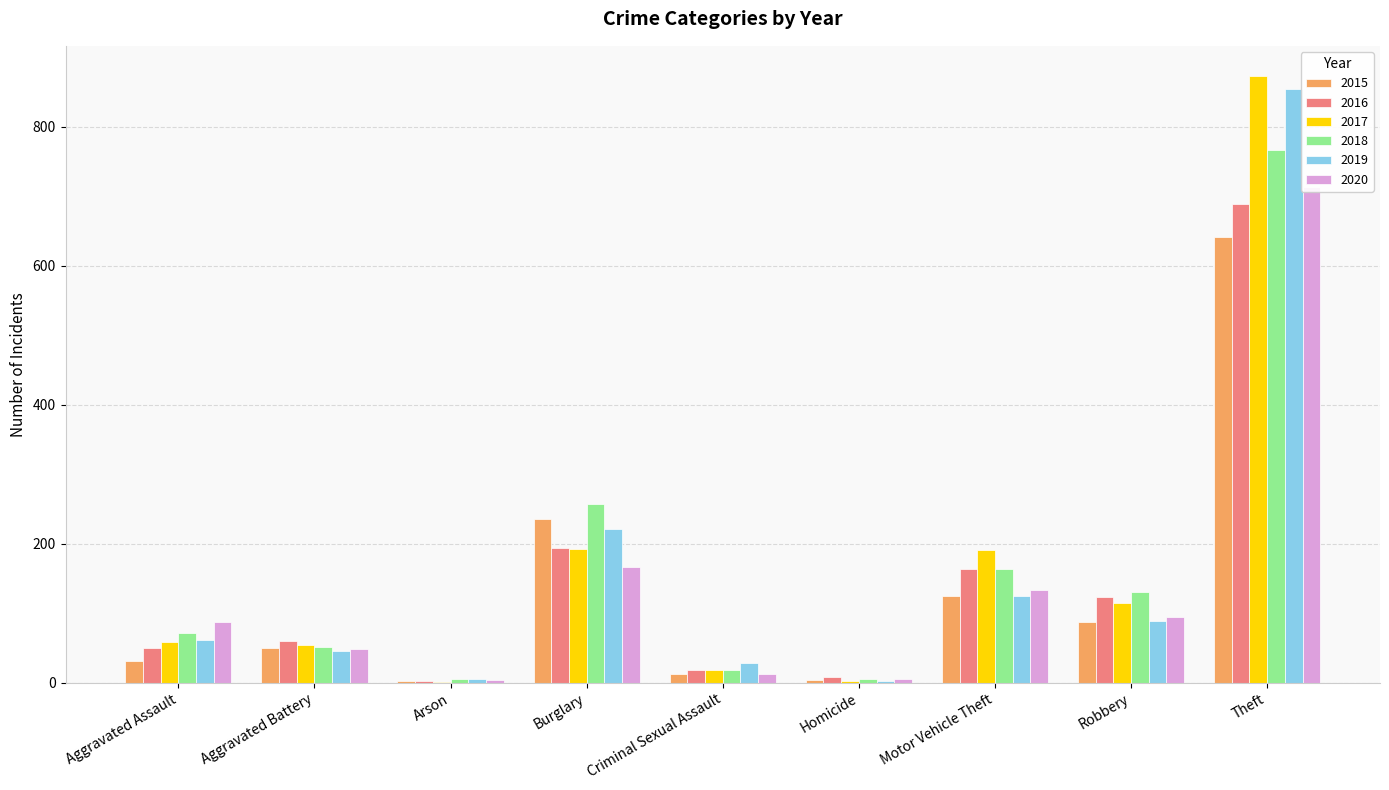

Between Aggravated Battery and Aggravated Assault, which is larger?

Aggravated Battery